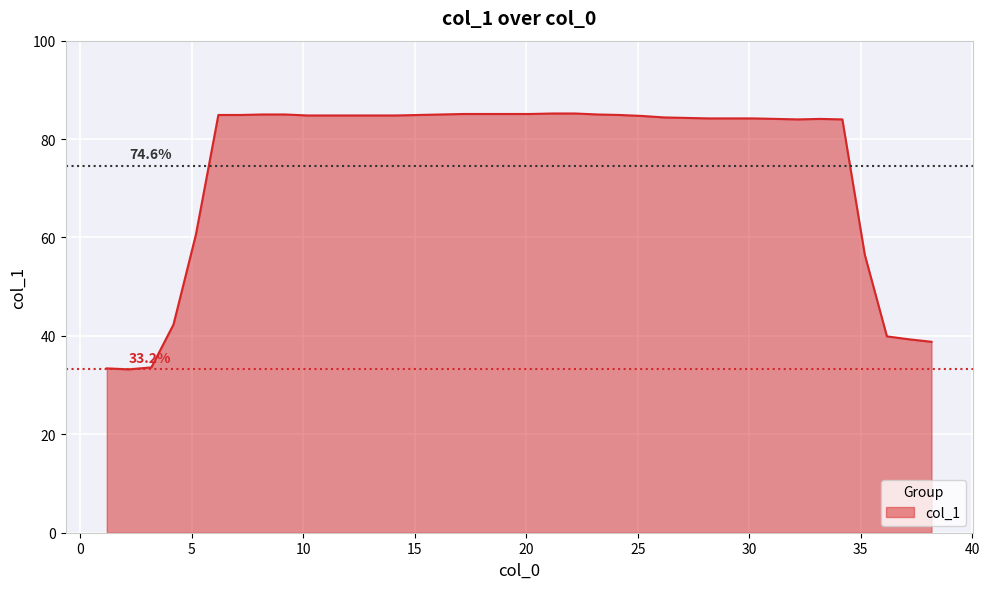

What is the smallest value displayed?

33.2